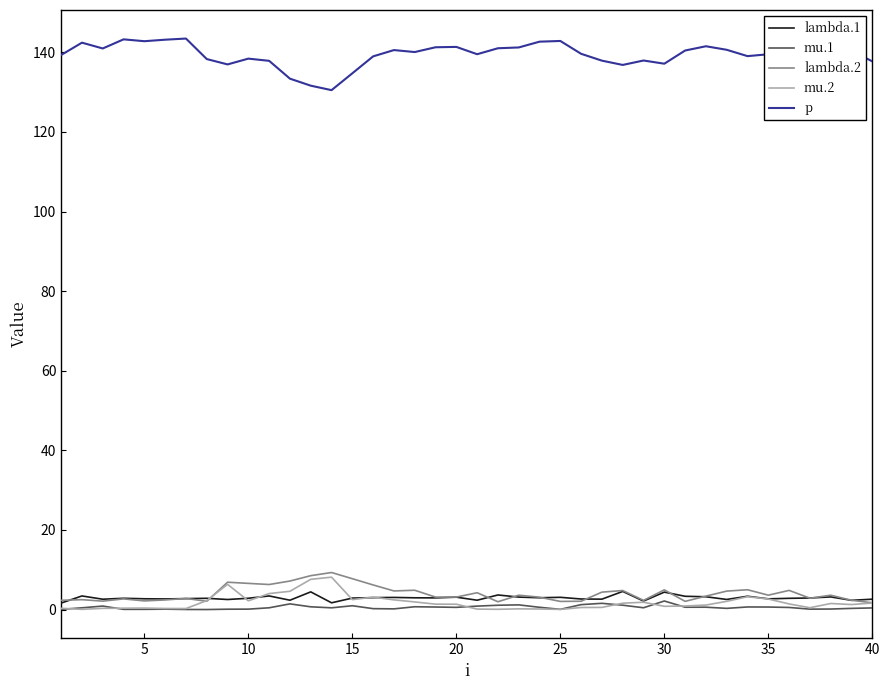

What are all the series names shown in the legend?

lambda.1, mu.1, lambda.2, mu.2, p